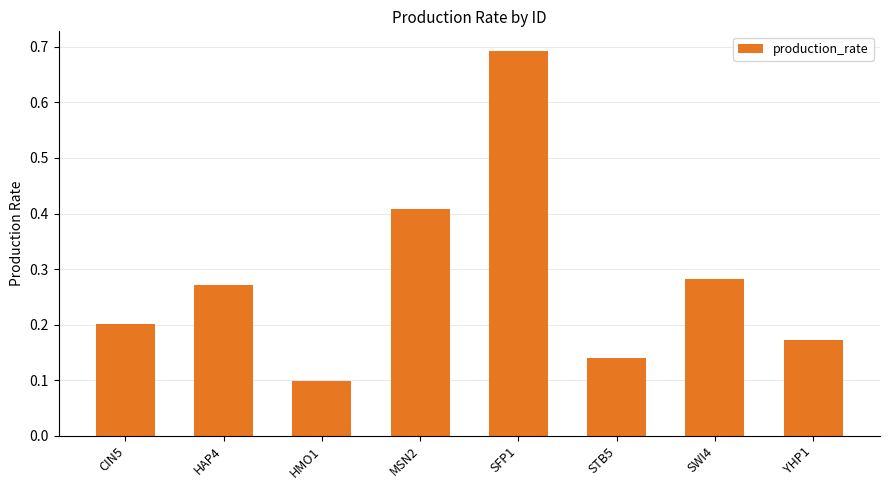

Does the chart contain any negative values?

No